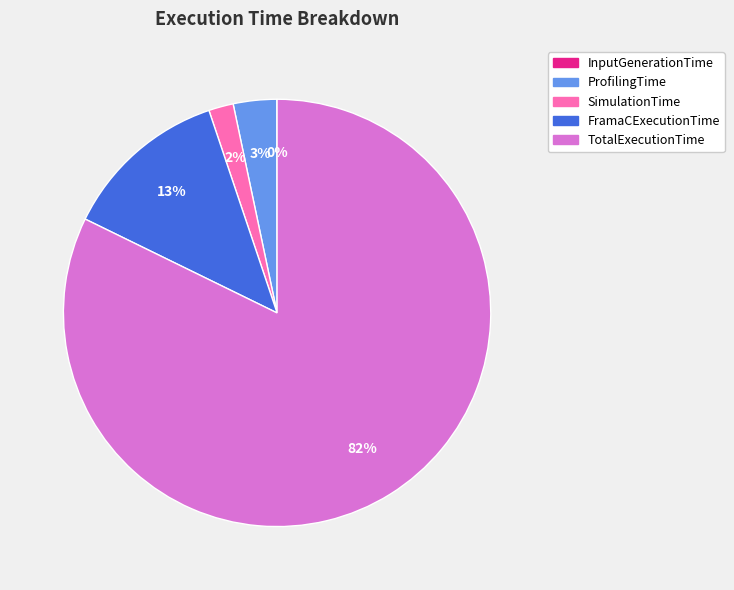

To the nearest percent, what is the difference between the largest and smallest slice percentages?

82%